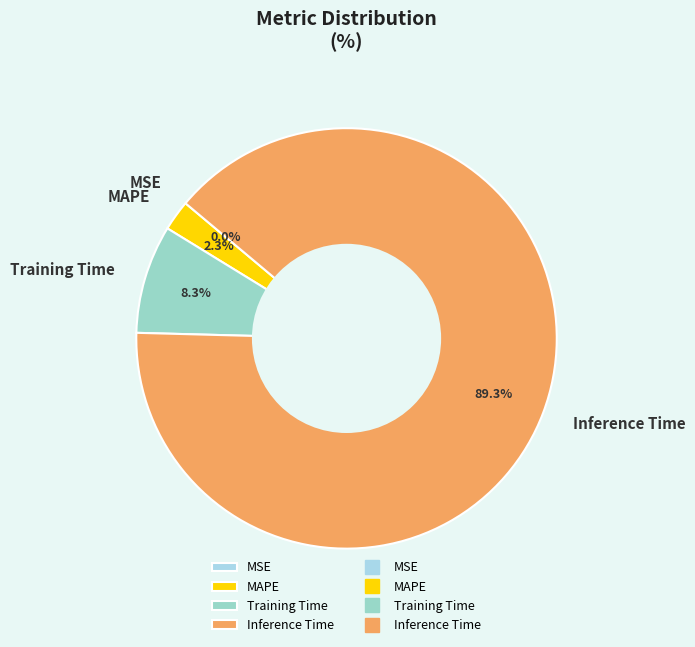

What percentage is the Inference Time slice, to the nearest percent?

89%